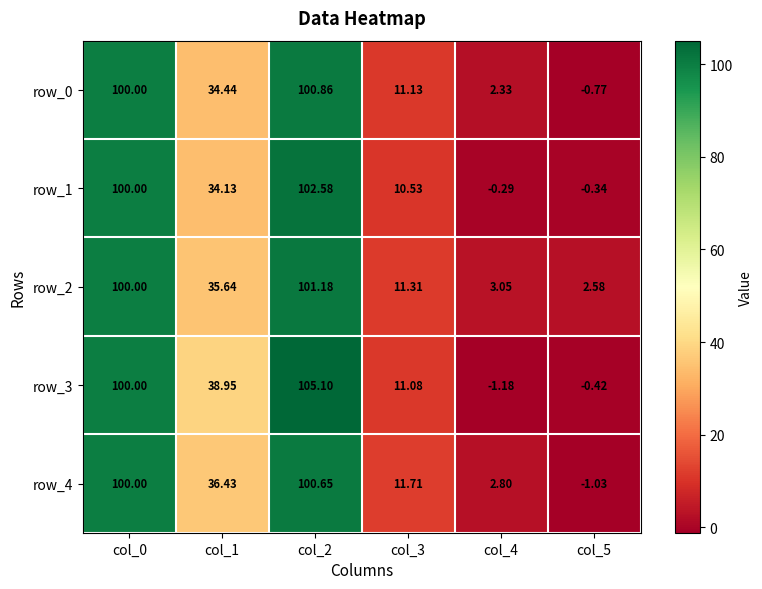

Which series has the widest spread of values?

row_3